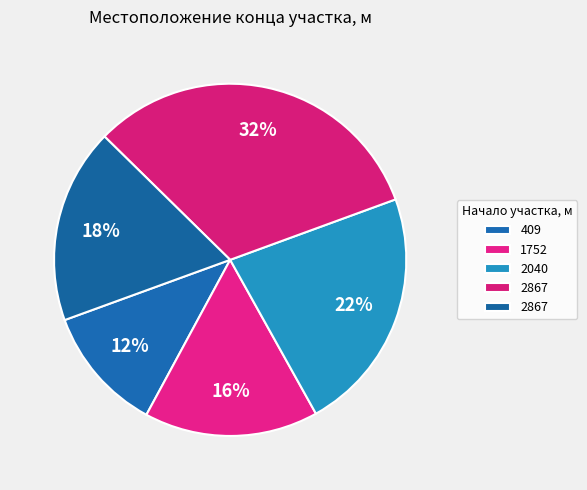

How many segments does this pie chart have?

5